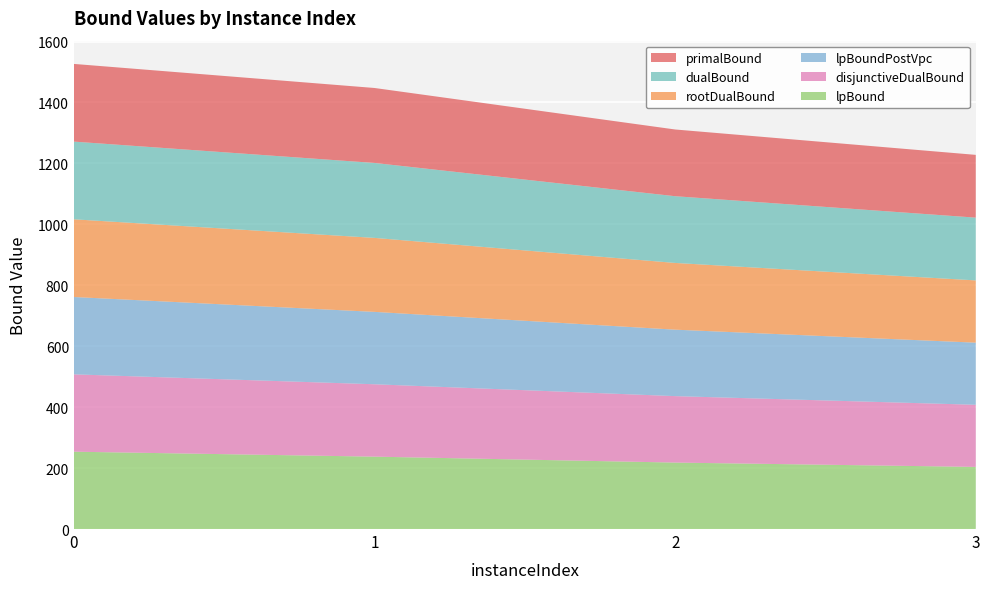

Reading left to right, what are all the values shown in this chart?

lpBound: 0=253.8	1=237.6	2=218.1	3=203.9
disjunctiveDualBound: 0=253.8	1=237.6	2=218.1	3=203.9
lpBoundPostVpc: 0=253.8	1=237.6	2=218.1	3=203.9
rootDualBound: 0=255.0	1=242.8	2=219.0	3=204.4
dualBound: 0=255.0	1=246.0	2=219.0	3=206.0
primalBound: 0=255.0	1=246.0	2=219.0	3=206.0